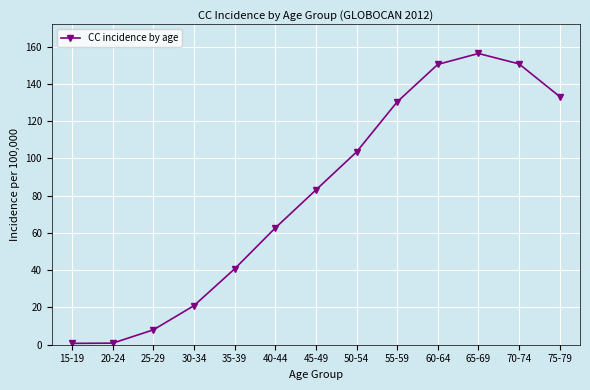

At which label does the data first exceed 83?

45-49